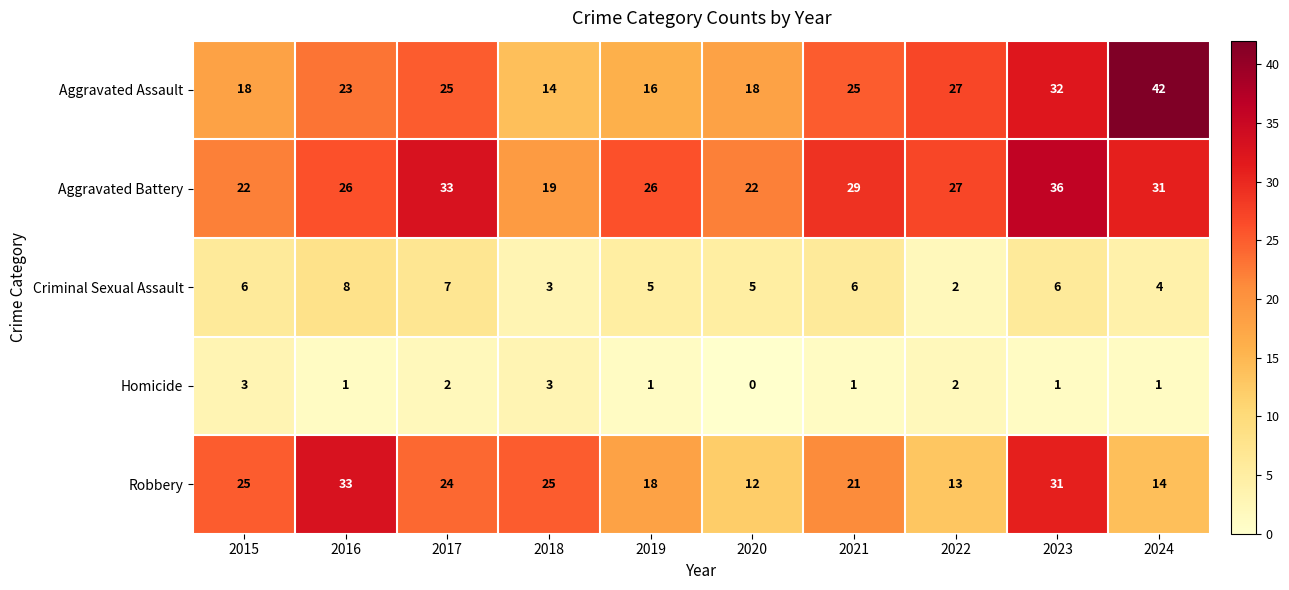

At how many categories does at least one series exceed 1?

10